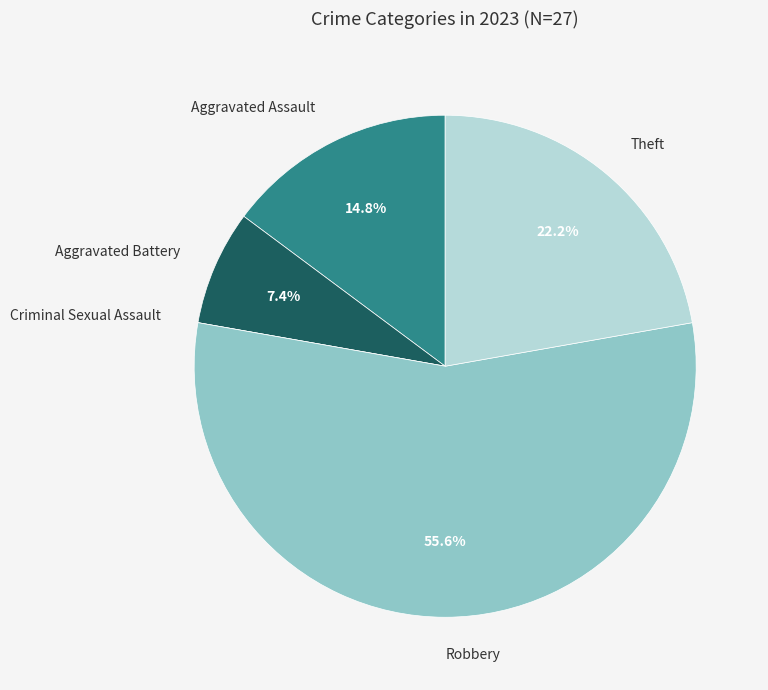

Is there a majority slice in this chart?

Yes